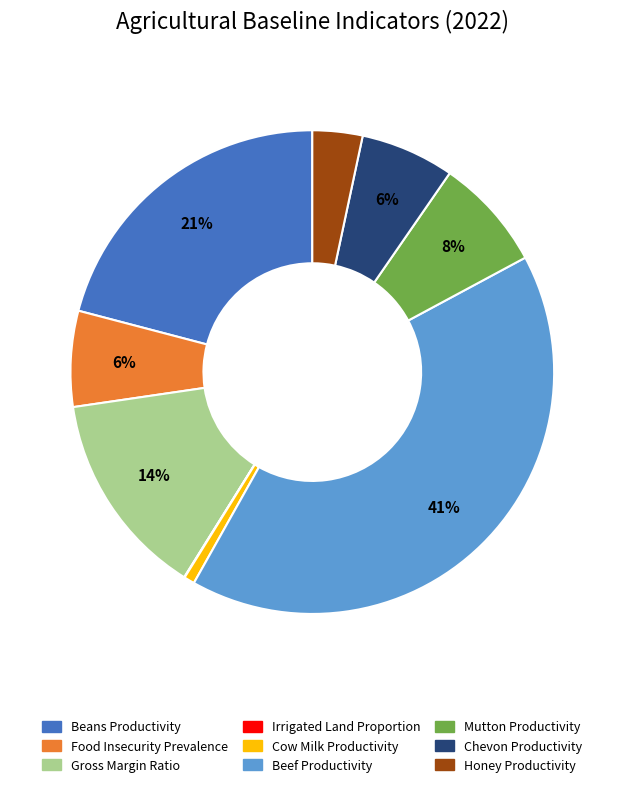

Does Food Insecurity Prevalence represent more than half of the total?

No